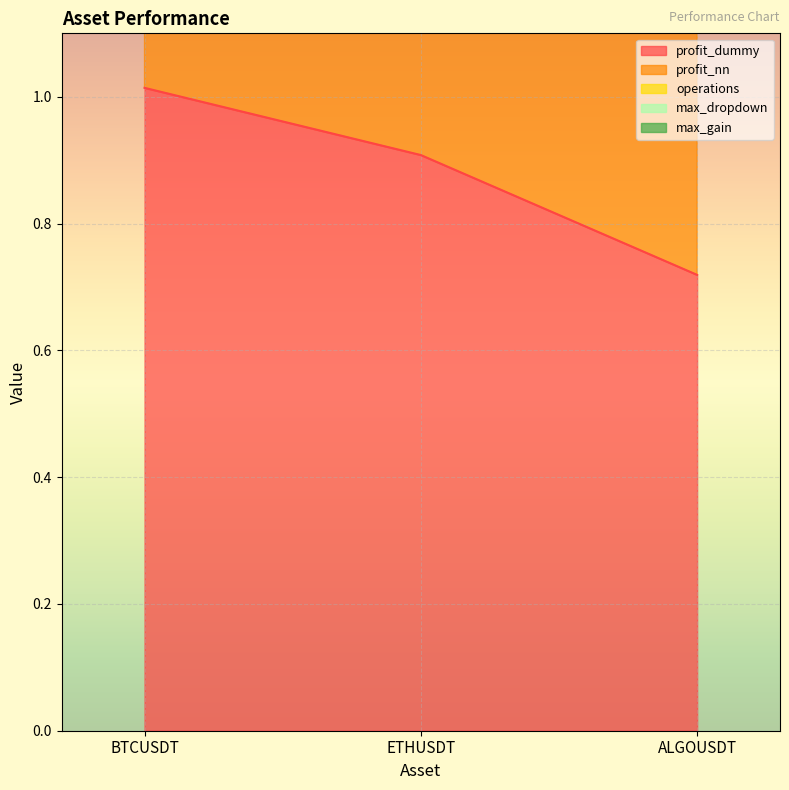

Reading left to right, extract all data points from this chart.

profit_dummy: BTCUSDT=1.0	ETHUSDT=0.9	ALGOUSDT=0.7
profit_nn: BTCUSDT=1.0	ETHUSDT=1.0	ALGOUSDT=1.0
operations: BTCUSDT=0.0	ETHUSDT=0.0	ALGOUSDT=0.0
max_dropdown: BTCUSDT=0.0	ETHUSDT=0.0	ALGOUSDT=0.0
max_gain: BTCUSDT=0.0	ETHUSDT=0.0	ALGOUSDT=0.0